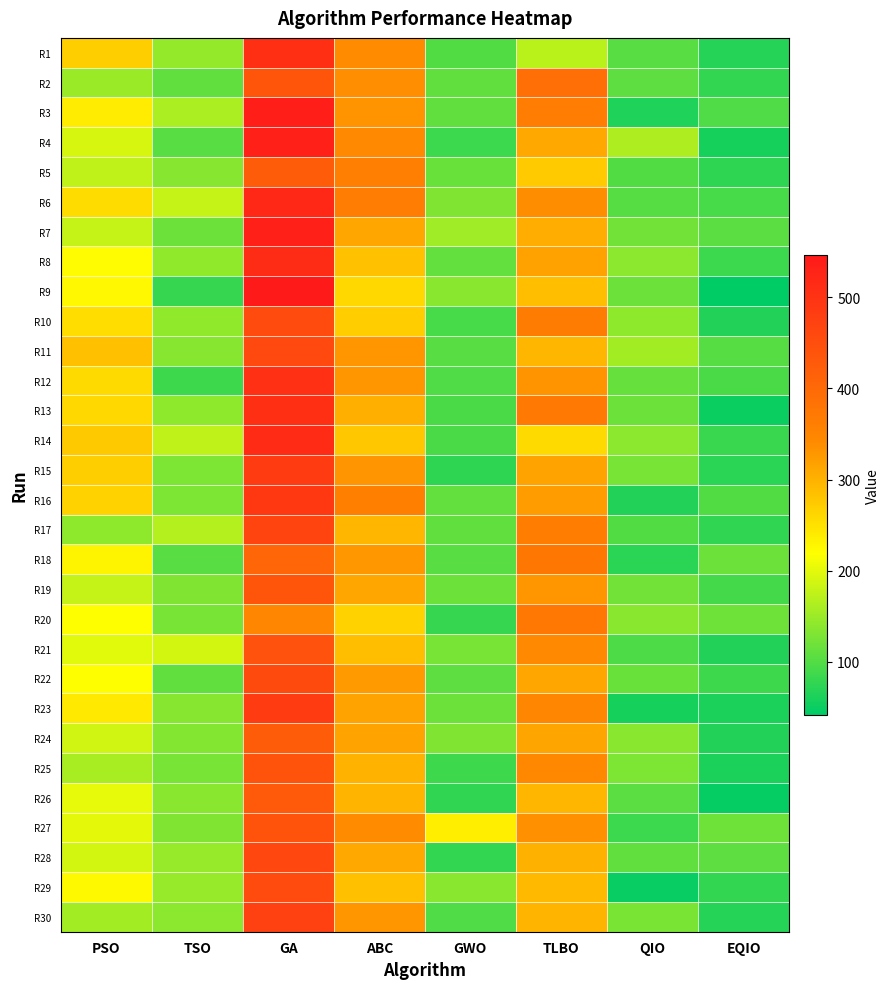

Reading right to left, extract all data points from this chart.

R1: EQIO=68.7	QIO=103.5	TLBO=171.2	GWO=99.9	ABC=339.9	GA=506.1	TSO=145.5	PSO=269.0
R2: EQIO=77.6	QIO=107.5	TLBO=389.8	GWO=110.3	ABC=335.7	GA=437.0	TSO=110.7	PSO=149.0
R3: EQIO=98.5	QIO=63.7	TLBO=364.6	GWO=109.0	ABC=333.4	GA=537.7	TSO=161.1	PSO=237.8
R4: EQIO=58.7	QIO=163.2	TLBO=308.2	GWO=83.2	ABC=343.0	GA=533.8	TSO=104.7	PSO=190.7
R5: EQIO=74.6	QIO=99.5	TLBO=274.0	GWO=116.0	ABC=360.8	GA=424.0	TSO=136.0	PSO=174.0
R6: EQIO=91.5	QIO=101.5	TLBO=338.5	GWO=131.0	ABC=364.9	GA=519.1	TSO=179.5	PSO=255.3
R7: EQIO=105.5	QIO=122.4	TLBO=305.7	GWO=152.3	ABC=311.0	GA=531.1	TSO=117.6	PSO=178.0
R8: EQIO=83.6	QIO=139.3	TLBO=317.0	GWO=111.5	ABC=284.0	GA=511.6	TSO=144.1	PSO=222.8
R9: EQIO=41.8	QIO=118.4	TLBO=287.2	GWO=137.7	ABC=259.4	GA=546.6	TSO=79.3	PSO=226.7
R10: EQIO=66.7	QIO=141.3	TLBO=366.5	GWO=93.0	ABC=271.5	GA=452.4	TSO=143.8	PSO=253.8
R11: EQIO=102.5	QIO=155.2	TLBO=294.9	GWO=103.9	ABC=329.6	GA=458.8	TSO=135.4	PSO=285.8
R12: EQIO=94.5	QIO=113.4	TLBO=332.2	GWO=97.3	ABC=327.7	GA=504.6	TSO=86.7	PSO=258.6
R13: EQIO=50.7	QIO=117.4	TLBO=370.4	GWO=94.7	ABC=302.8	GA=507.1	TSO=142.1	PSO=260.6
R14: EQIO=81.6	QIO=139.3	TLBO=258.3	GWO=93.5	ABC=276.9	GA=514.3	TSO=175.8	PSO=274.7
R15: EQIO=71.6	QIO=126.4	TLBO=315.1	GWO=75.3	ABC=330.5	GA=483.7	TSO=129.6	PSO=270.1
R16: EQIO=99.5	QIO=65.7	TLBO=323.4	GWO=111.7	ABC=358.6	GA=490.6	TSO=129.6	PSO=266.2
R17: EQIO=75.6	QIO=100.5	TLBO=362.4	GWO=109.1	ABC=296.0	GA=469.0	TSO=166.5	PSO=142.1
R18: EQIO=118.4	QIO=72.7	TLBO=374.8	GWO=103.8	ABC=327.1	GA=404.7	TSO=104.0	PSO=229.8
R19: EQIO=89.5	QIO=122.4	TLBO=328.7	GWO=117.1	ABC=310.1	GA=436.9	TSO=131.8	PSO=178.4
R20: EQIO=119.4	QIO=138.3	TLBO=371.2	GWO=80.1	ABC=264.9	GA=347.1	TSO=126.2	PSO=218.5
R21: EQIO=66.7	QIO=95.5	TLBO=343.1	GWO=125.2	ABC=286.7	GA=443.3	TSO=189.0	PSO=199.4
R22: EQIO=86.6	QIO=116.4	TLBO=311.6	GWO=107.9	ABC=324.6	GA=456.8	TSO=110.4	PSO=217.9
R23: EQIO=62.7	QIO=57.7	TLBO=346.3	GWO=117.9	ABC=314.8	GA=483.7	TSO=136.3	PSO=242.2
R24: EQIO=65.7	QIO=138.3	TLBO=313.0	GWO=131.3	ABC=314.4	GA=423.3	TSO=133.3	PSO=187.0
R25: EQIO=62.7	QIO=130.3	TLBO=344.9	GWO=85.9	ABC=298.7	GA=440.7	TSO=126.3	PSO=159.8
R26: EQIO=46.8	QIO=105.5	TLBO=294.8	GWO=76.9	ABC=297.7	GA=427.0	TSO=137.4	PSO=203.3
R27: EQIO=119.4	QIO=84.6	TLBO=333.7	GWO=236.3	ABC=341.1	GA=440.8	TSO=131.5	PSO=201.5
R28: EQIO=108.5	QIO=109.4	TLBO=300.6	GWO=79.0	ABC=308.8	GA=463.1	TSO=147.3	PSO=188.6
R29: EQIO=78.6	QIO=47.8	TLBO=290.3	GWO=136.9	ABC=284.5	GA=455.2	TSO=147.1	PSO=223.5
R30: EQIO=67.7	QIO=128.4	TLBO=297.1	GWO=98.7	ABC=328.4	GA=475.0	TSO=138.4	PSO=154.5